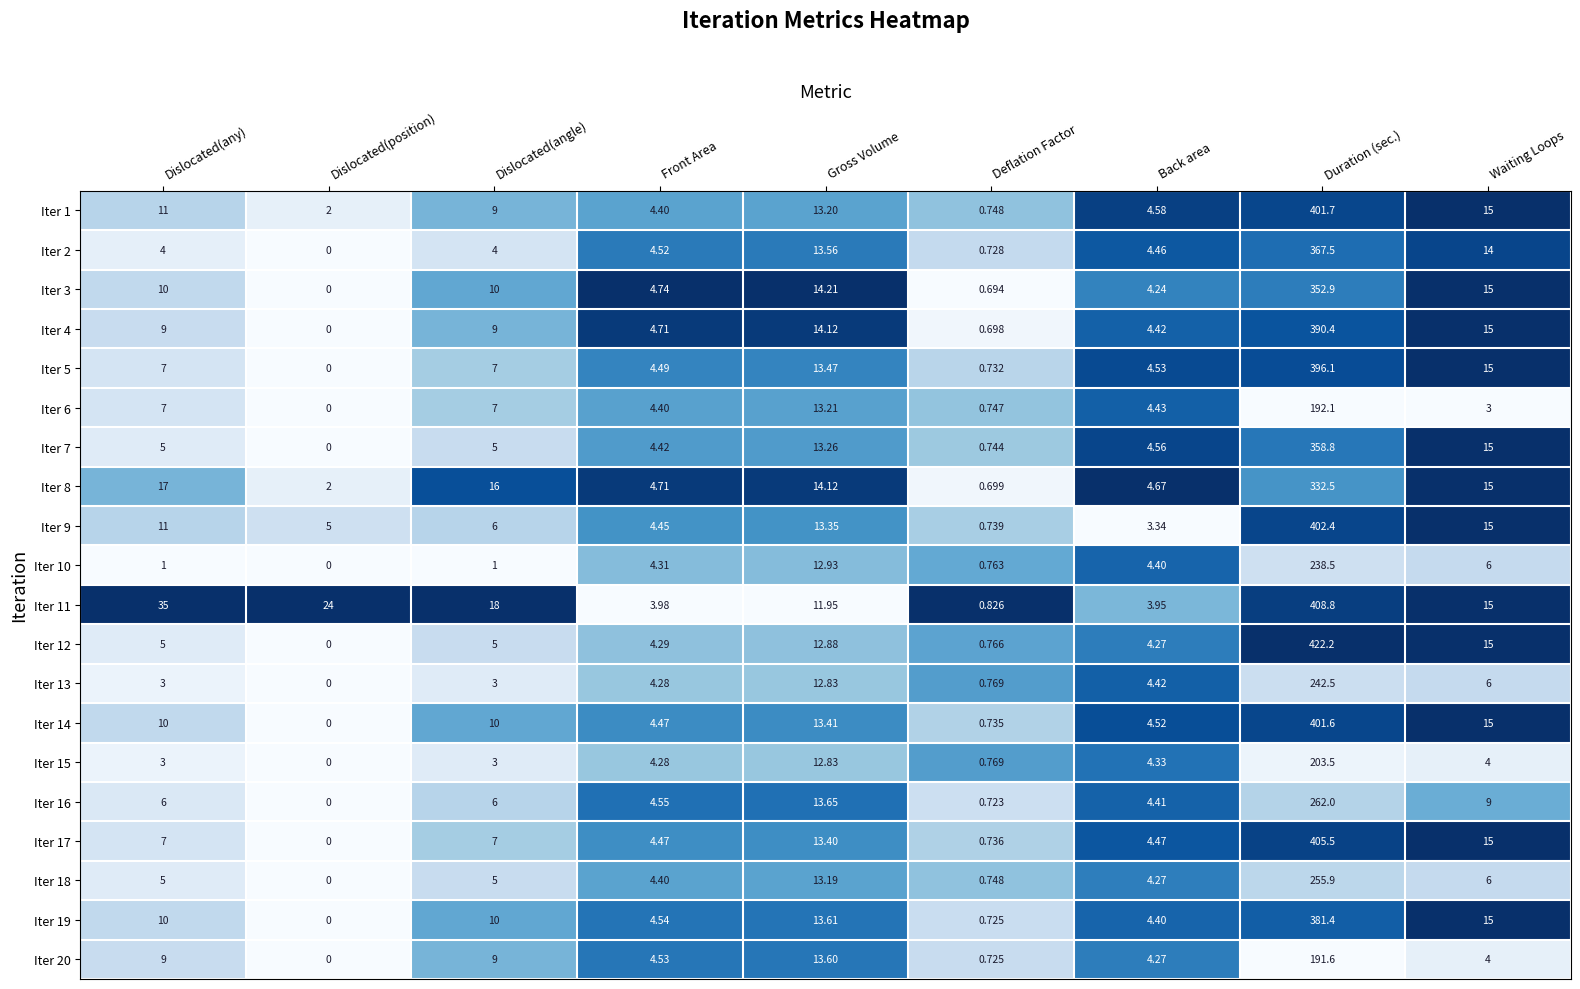

Is the value of Iter 4 at Front Area greater than the value of Iter 10 at Waiting Loops?

No